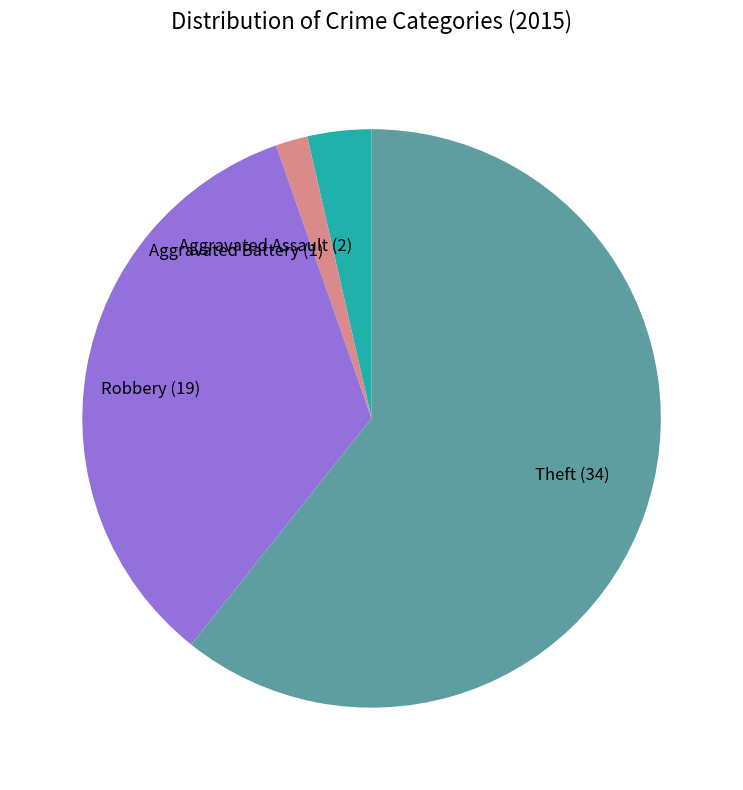

Count the number of slices in the pie.

4